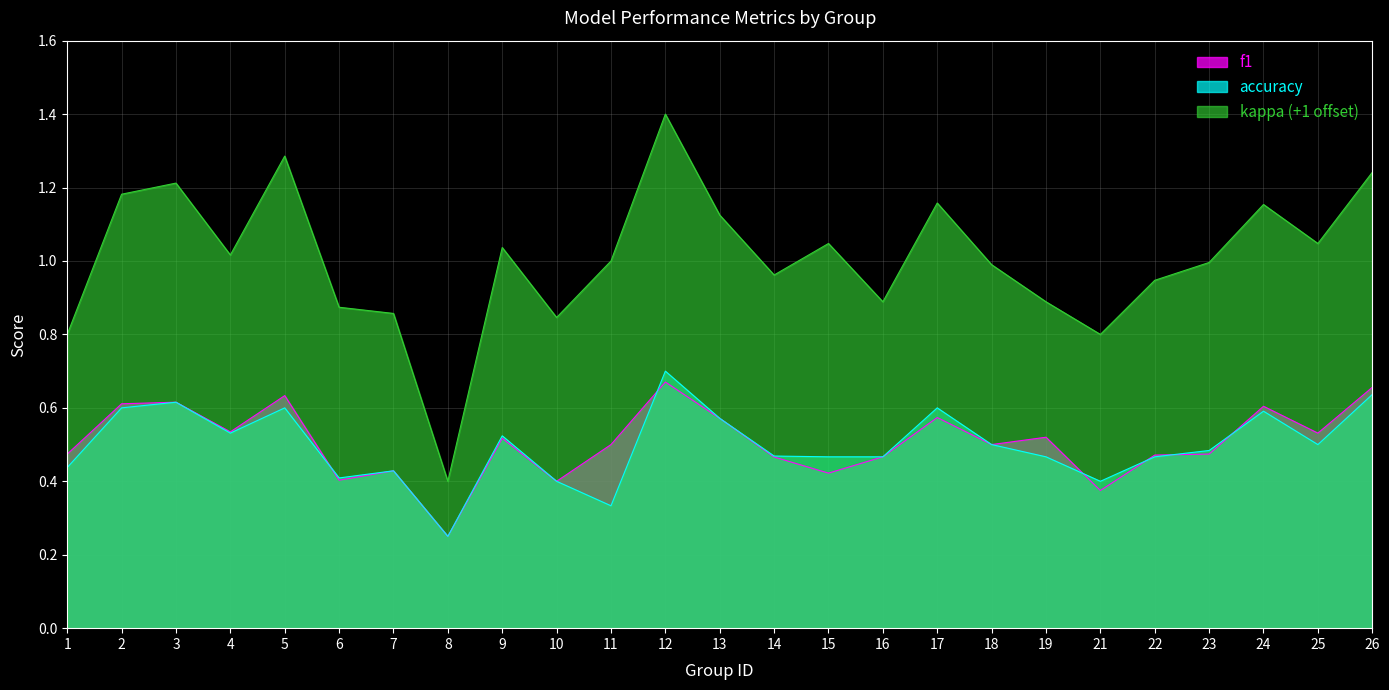

What value does the accuracy series have at 14?

0.5